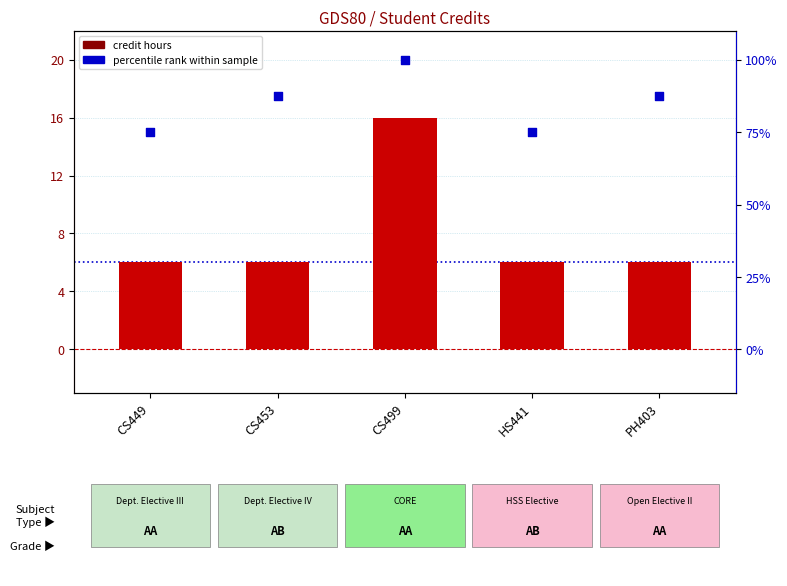

Which series reaches the maximum Y coordinate?

Percentile rank